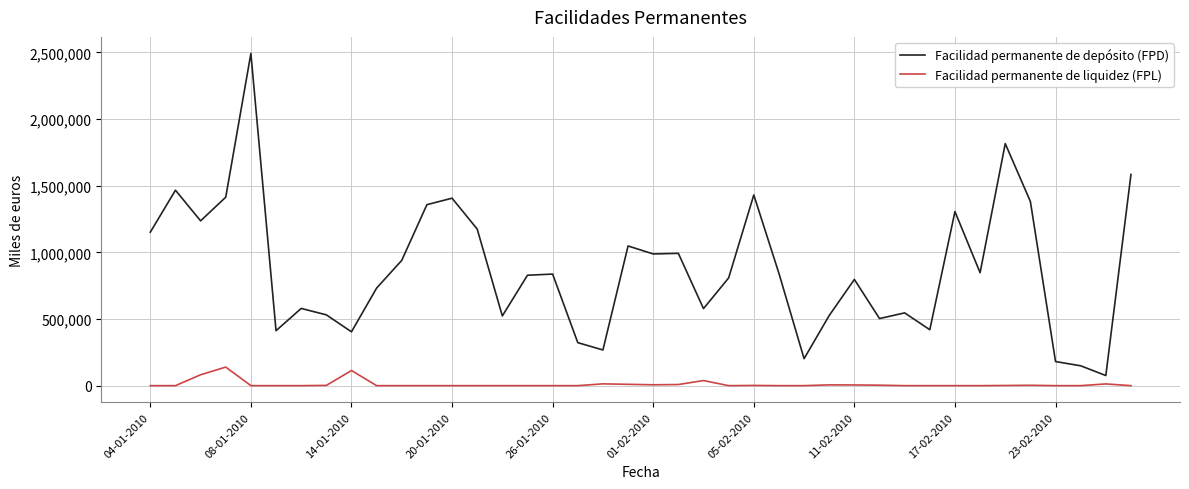

List the series in order of their peak value, lowest first.

Facilidad permanente de liquidez (FPL), Facilidad permanente de depósito (FPD)